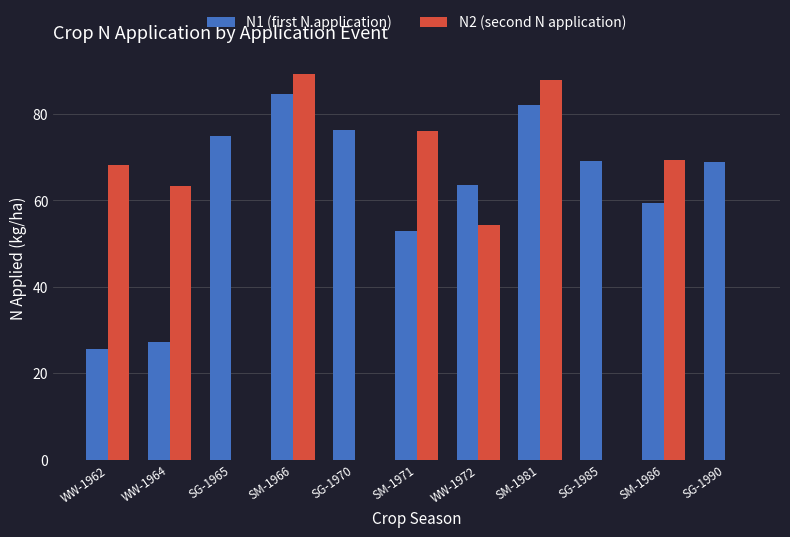

At which category is the sum across all series the highest?

SM-1966